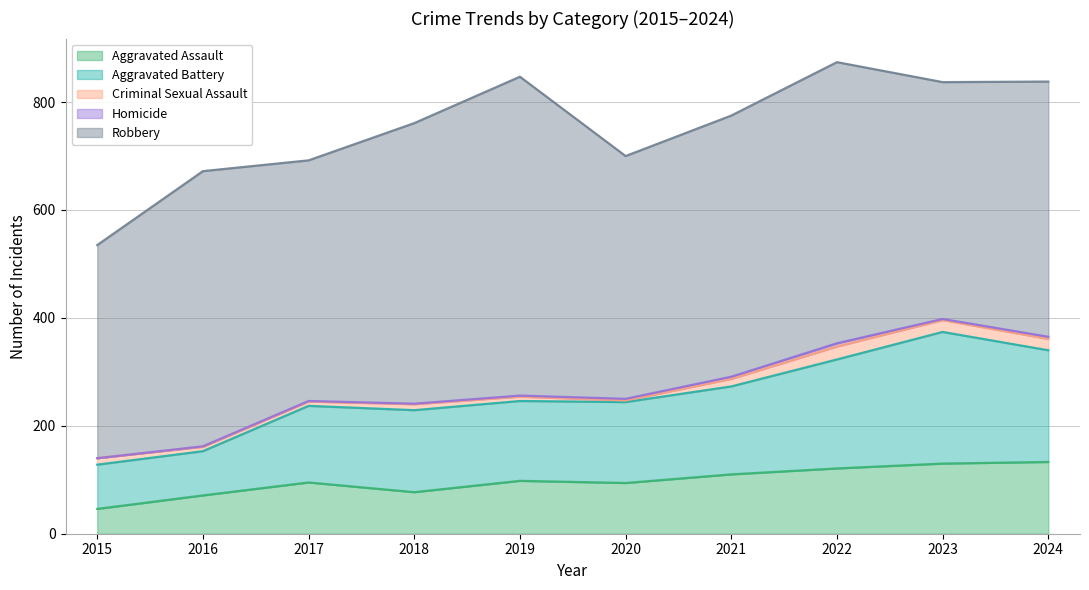

What is the approximate value of Aggravated Assault at 2018, to the nearest 10?

80